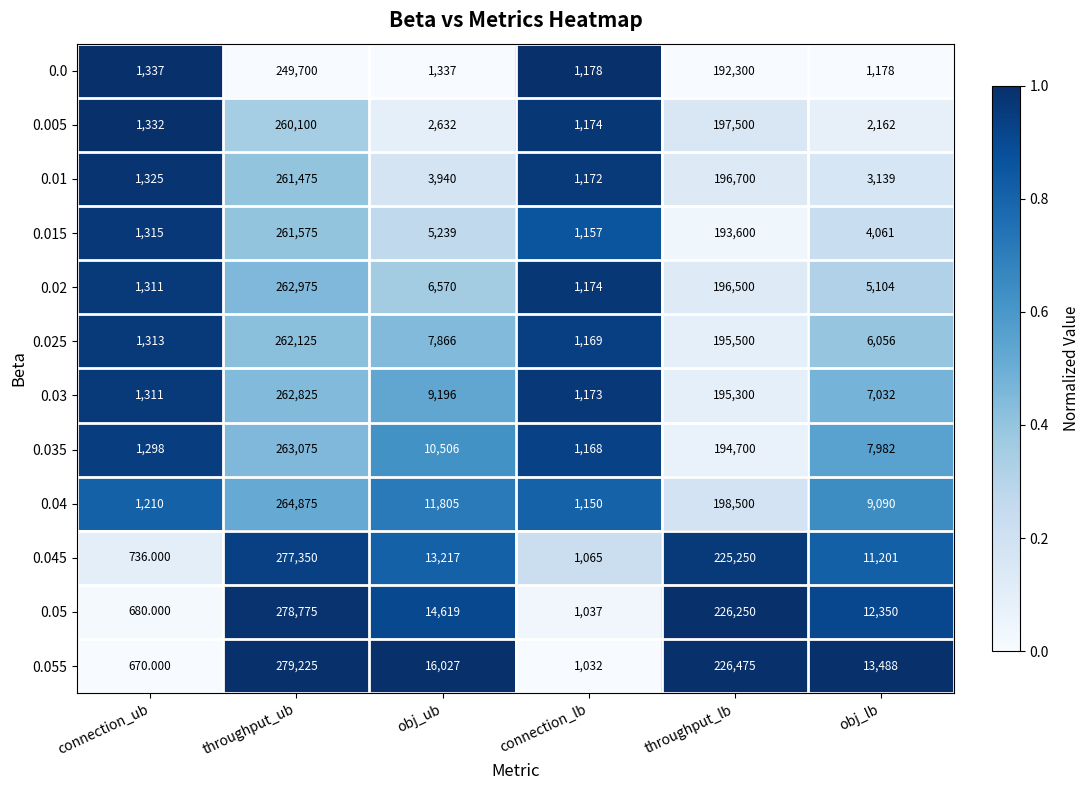

What is the greatest value displayed?

279225